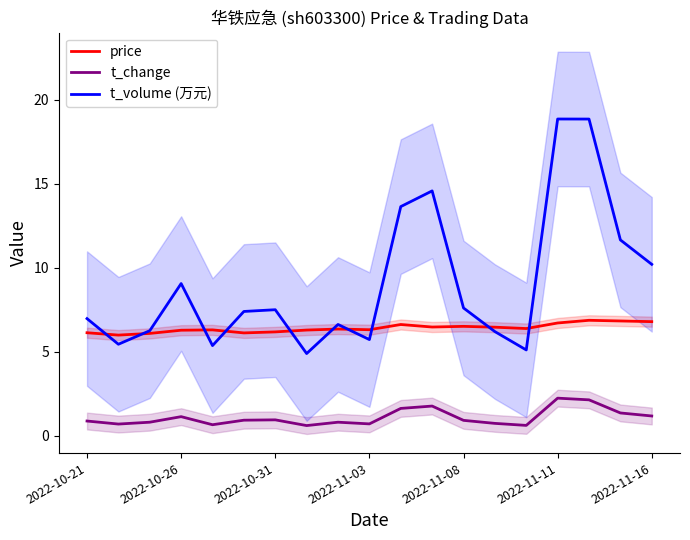

What is the sum of all t_volume (万元) values?

172.0